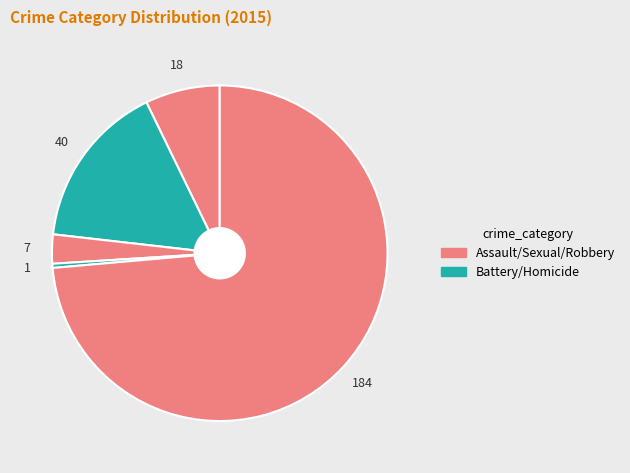

Count the number of slices in the pie.

5